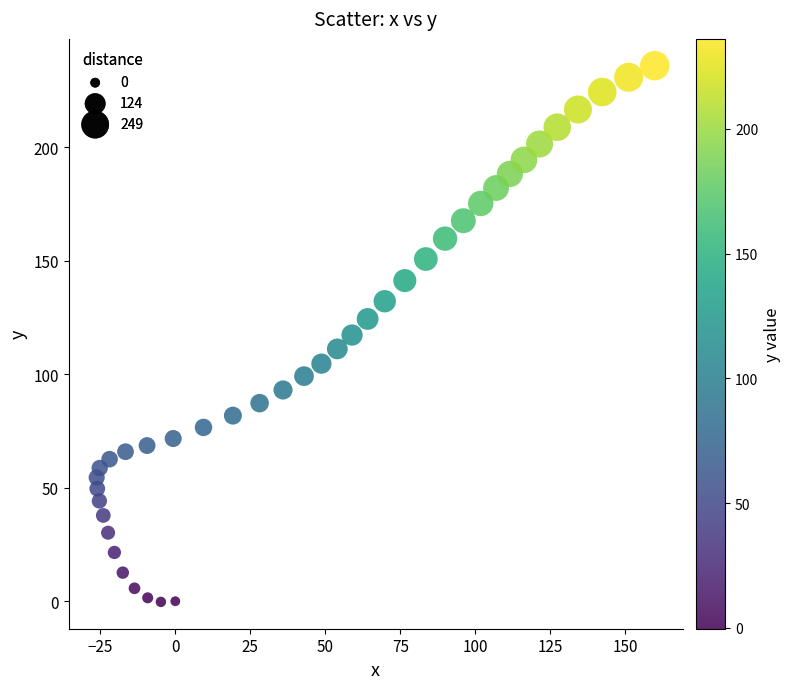

What is the range of X values (max minus min)?

186.0